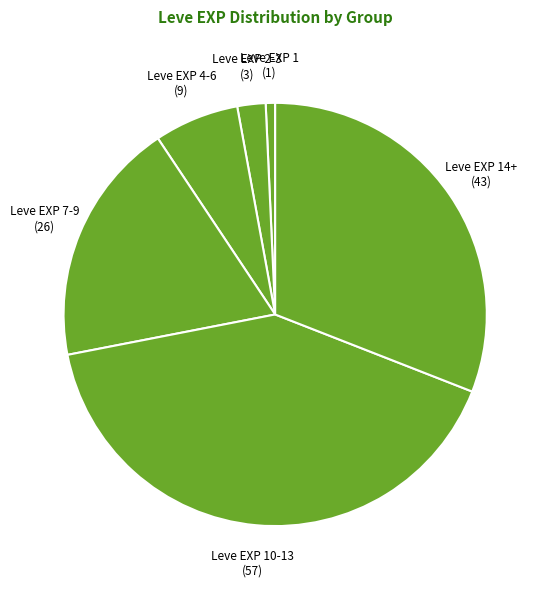

How many slices are in this pie chart?

6